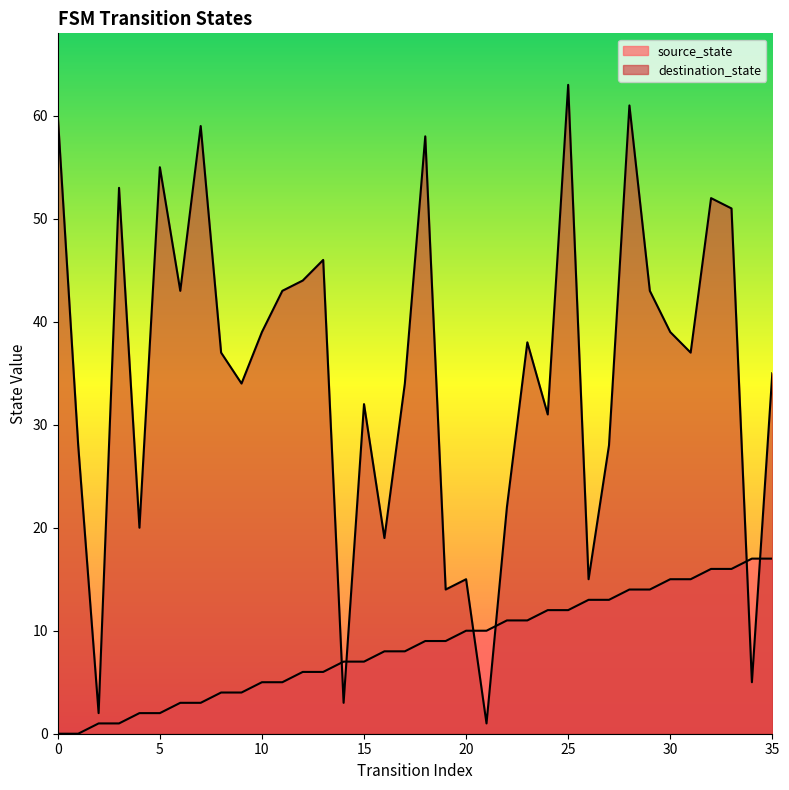

True or false: destination_state and source_state intersect in this chart.

True